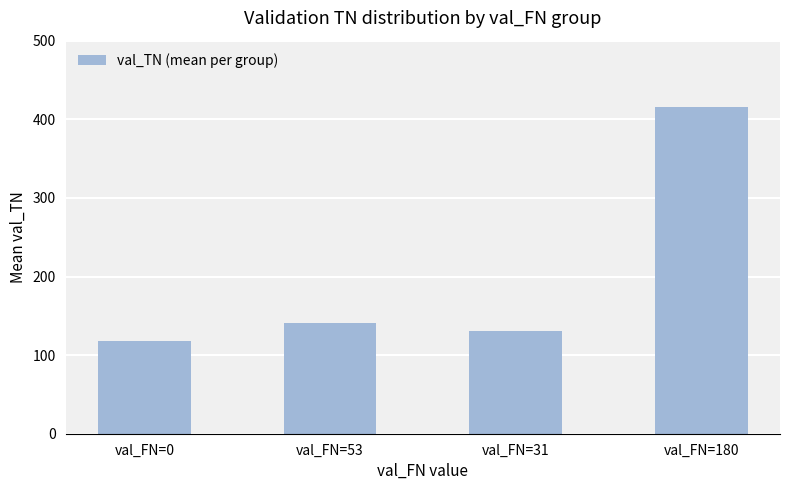

The value at val_FN=180 is 416.2. True or false?

True